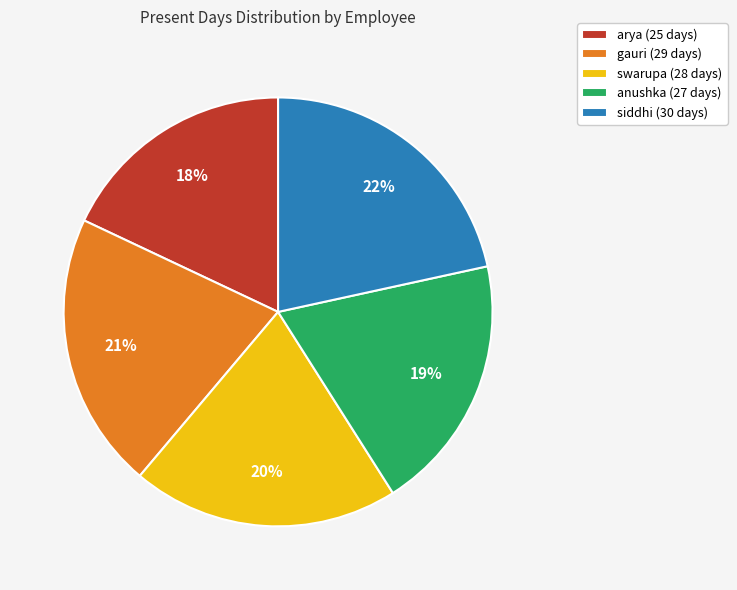

Rank the categories by value from lowest to highest.

arya, anushka, swarupa, gauri, siddhi